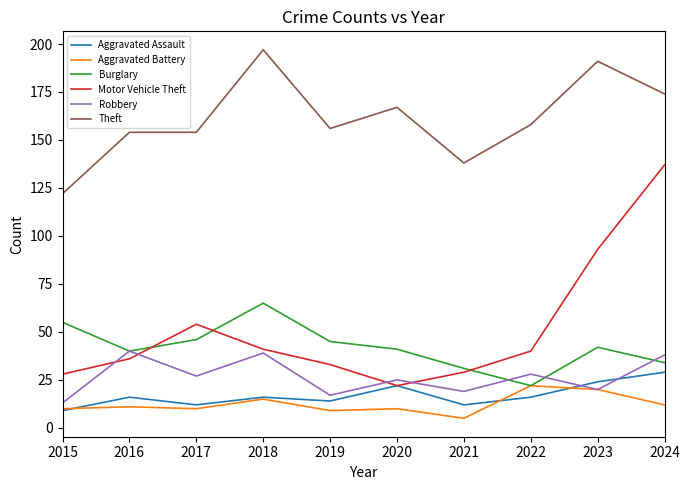

Reading right to left, transcribe all the data shown in this chart.

Aggravated Assault: 29	24	16	12	22	14	16	12	16	9
Aggravated Battery: 12	20	22	5	10	9	15	10	11	10
Burglary: 34	42	22	31	41	45	65	46	40	55
Motor Vehicle Theft: 137	93	40	29	22	33	41	54	36	28
Robbery: 38	20	28	19	25	17	39	27	40	13
Theft: 174	191	158	138	167	156	197	154	154	122